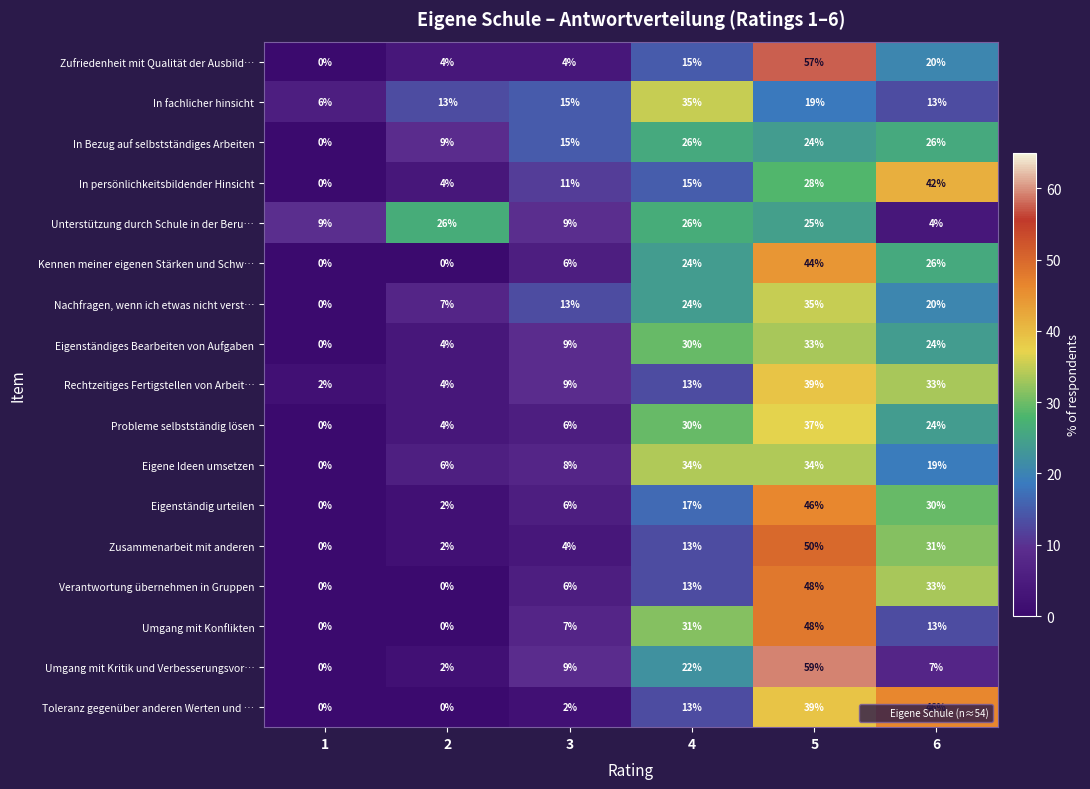

At which category is the sum across all series the highest?

5